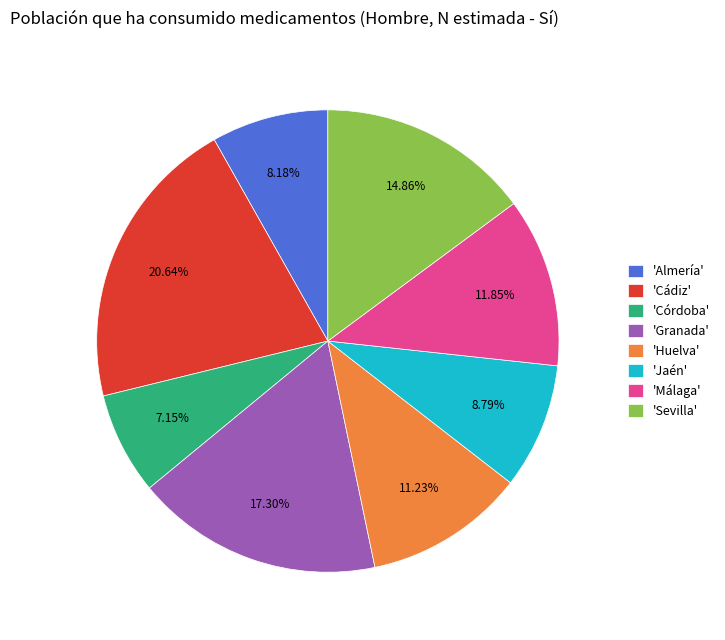

Combined, do 'Almería' and 'Huelva' account for over 50%?

No